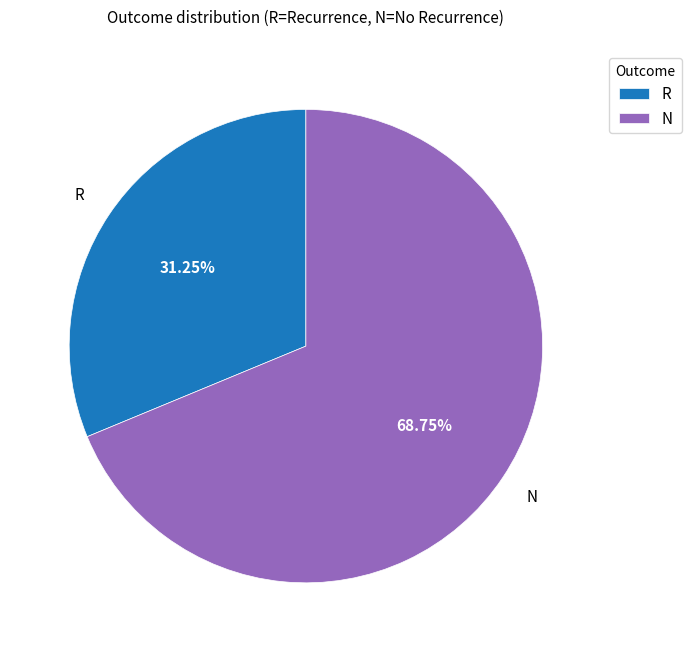

Which category has the smallest portion of the pie?

R